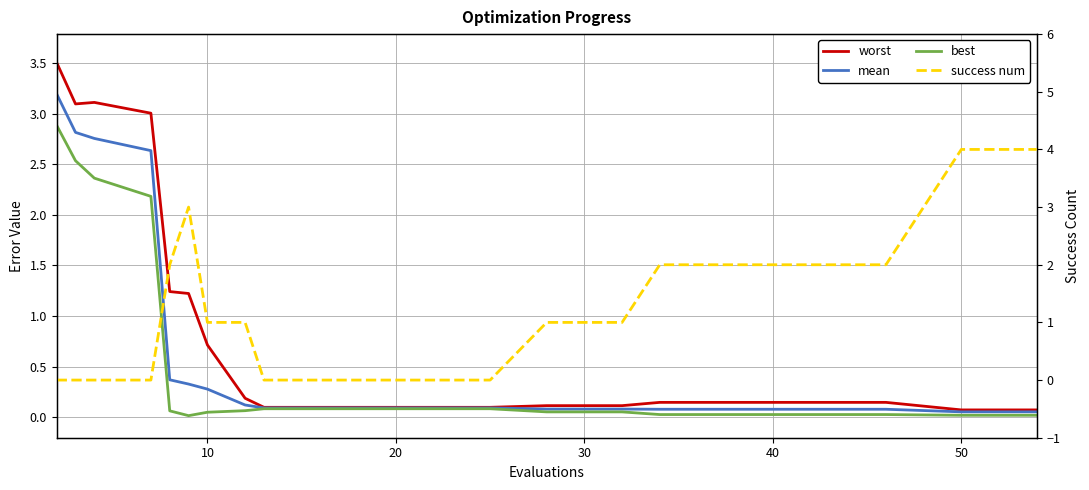

True or false: best and mean cross at least once.

False